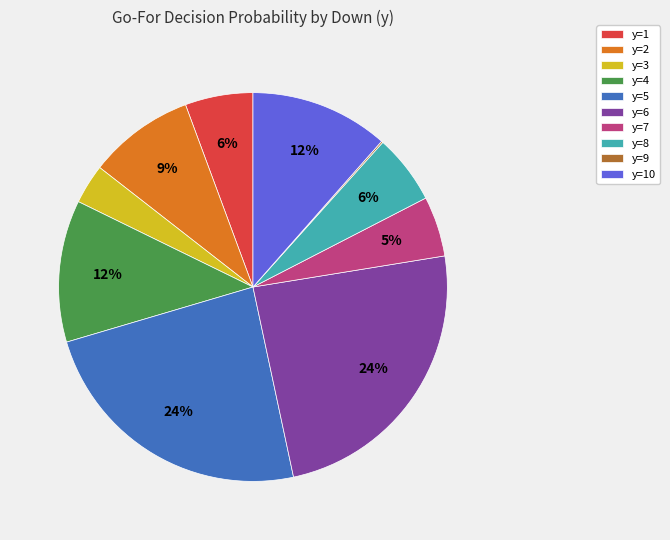

Is it true that y=6 is 24% of the pie?

True